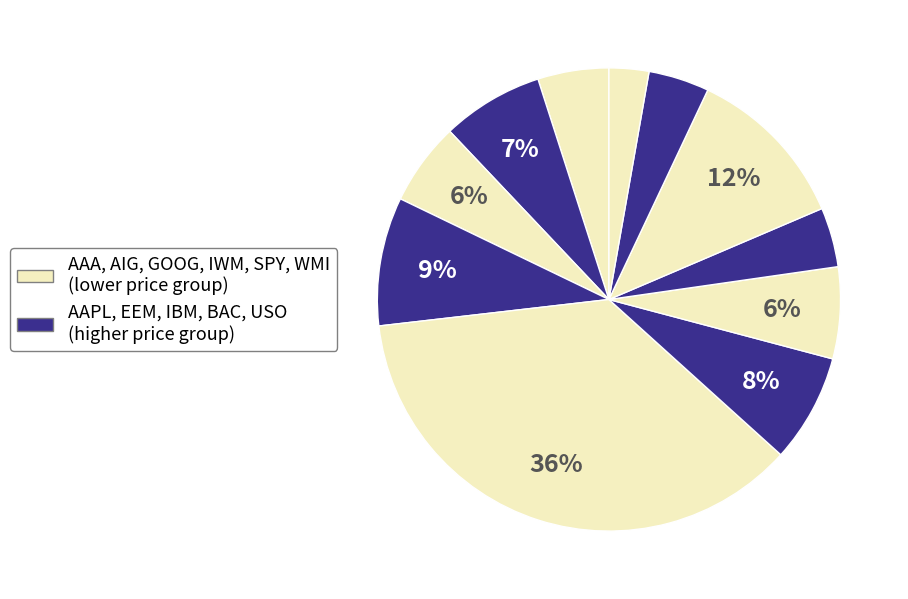

How many segments does this pie chart have?

11